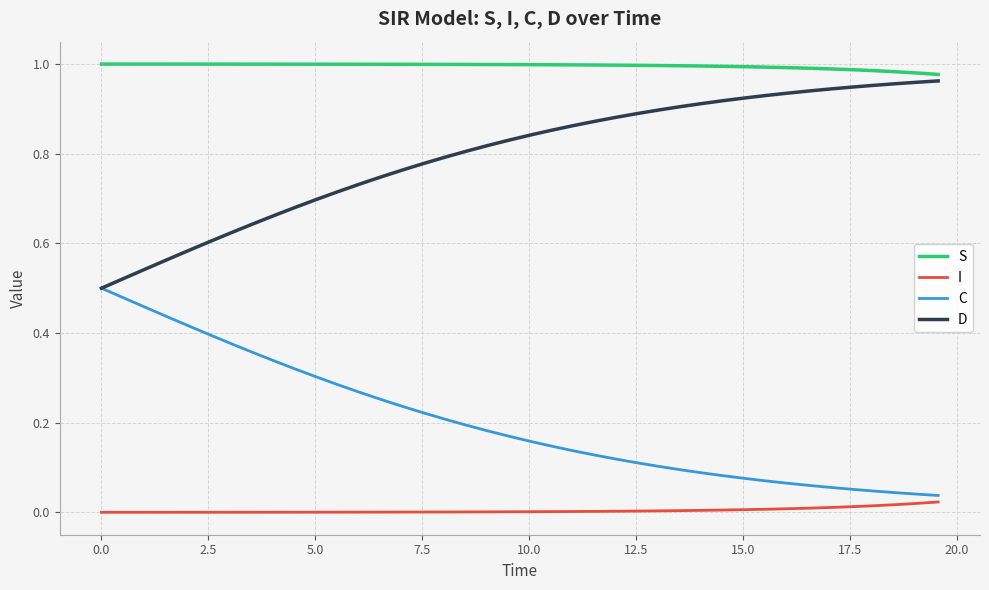

How many lines are shown in the chart?

4